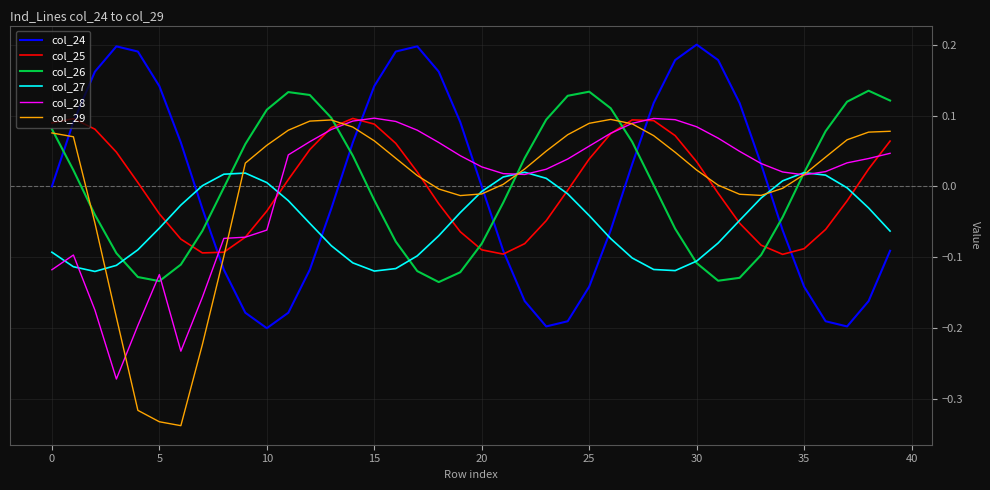

True or false: col_24 and col_29 intersect in this chart.

True